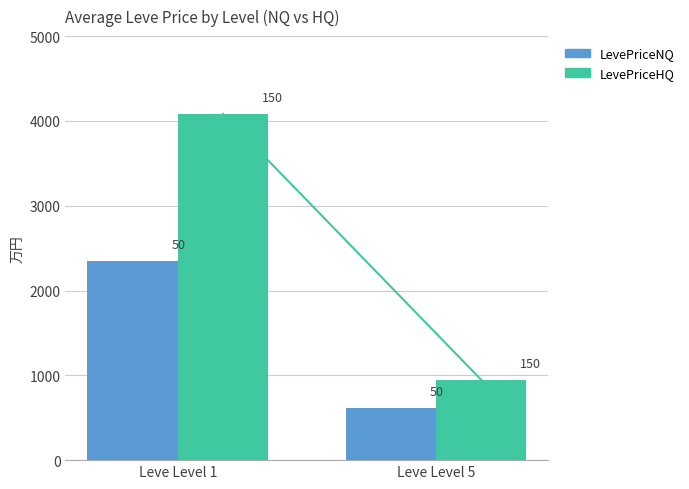

At which category is the sum across all series the highest?

Leve Level 1